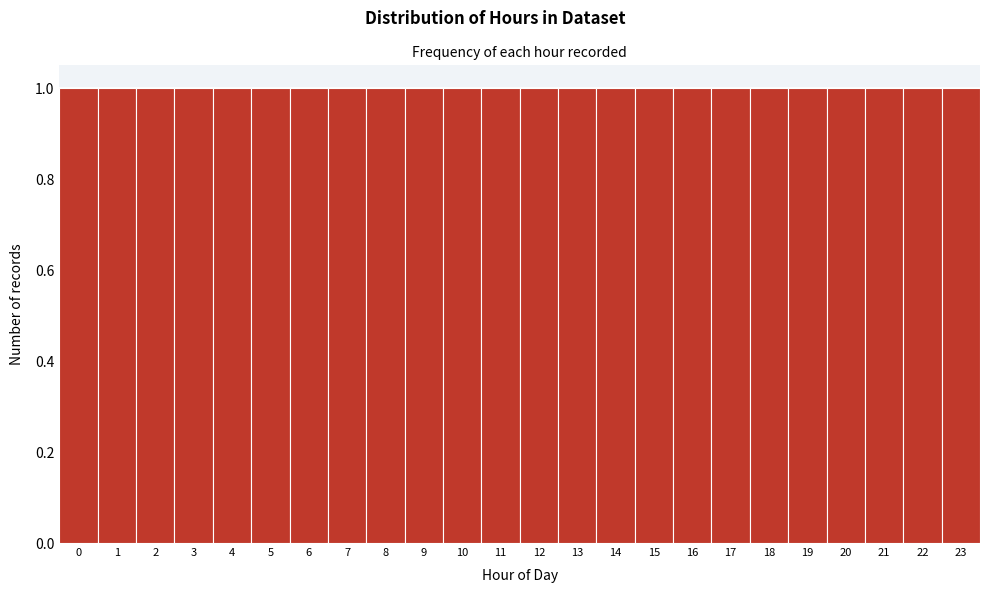

How tall is the bar that spans 9.5 to 10.5 on the x-axis? The values are not printed on the chart, so give them approximately, as read against the axis.

1